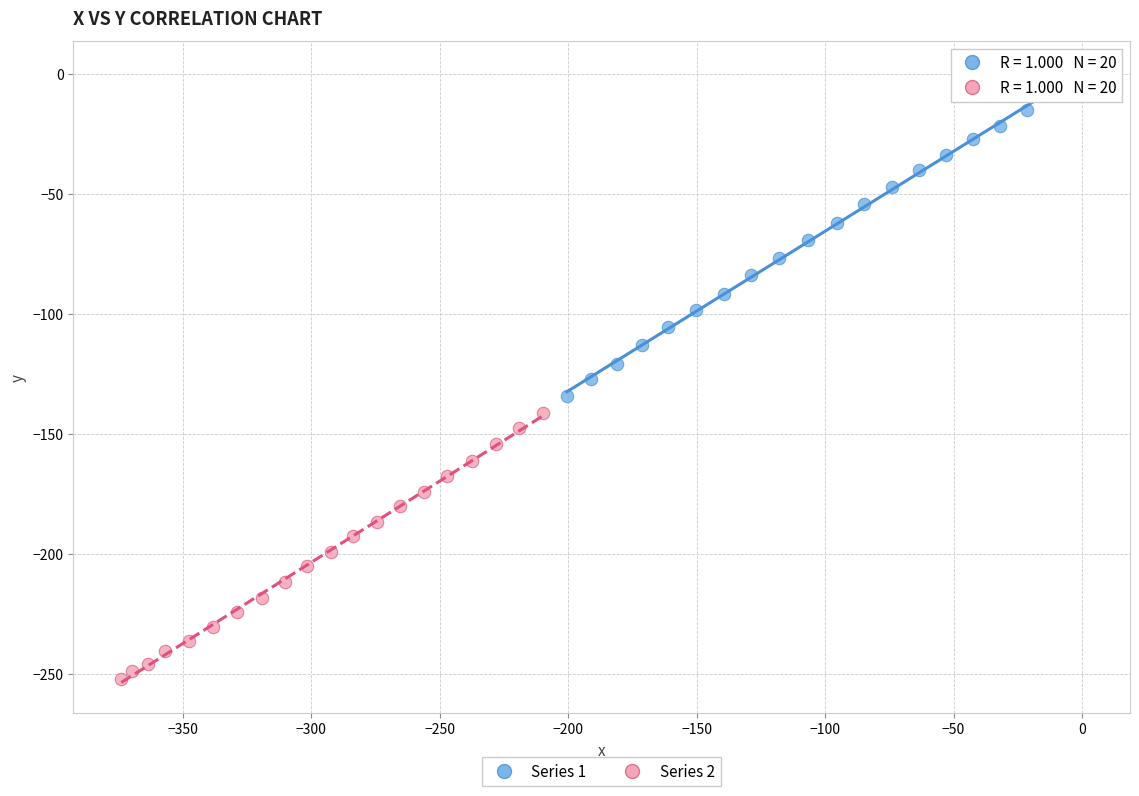

What are all the series names shown in the legend?

Series 1, Series 2